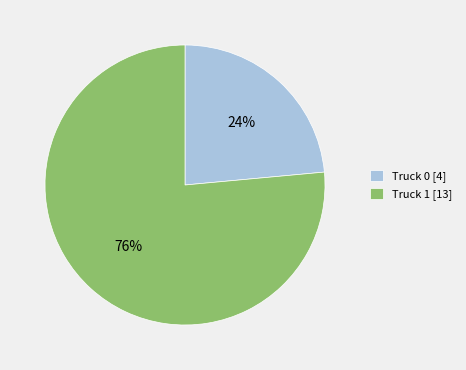

How many slices are in this pie chart?

2